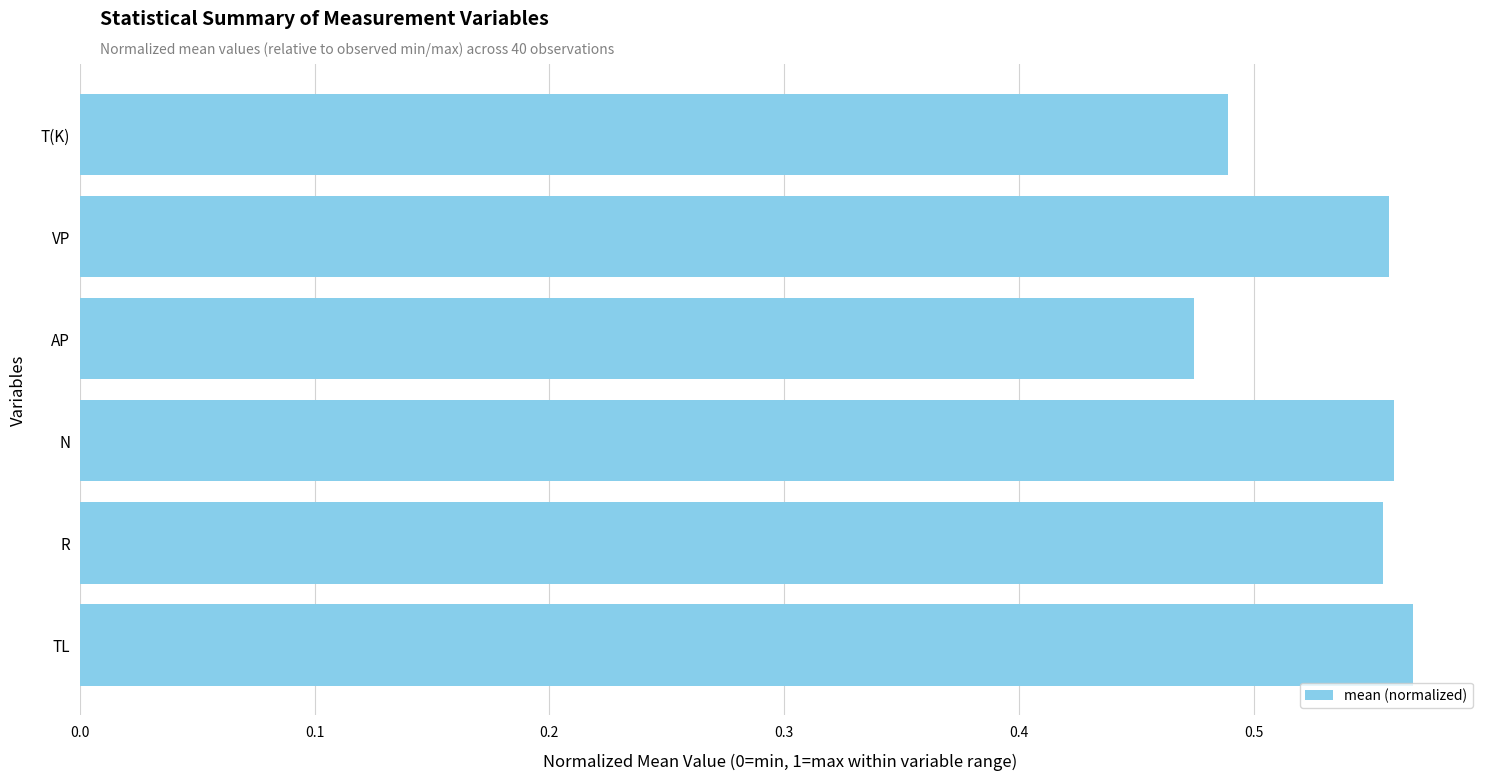

What is the difference between the second highest and minimum values?

0.1